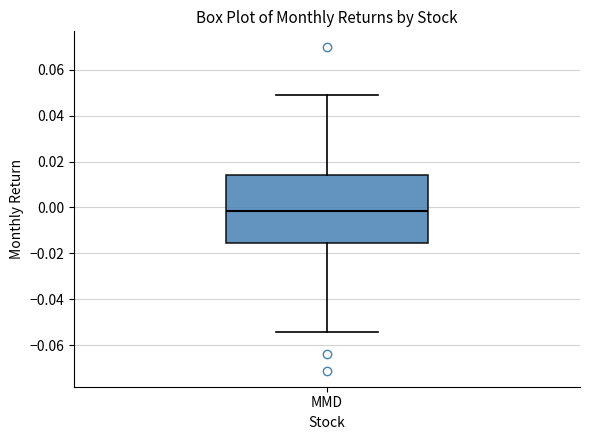

Transcribe this box plot: give where the median line is, the range the box spans, and where the two whiskers end, as read against the y-axis. The values are not printed on the chart, so give them approximately, as read against the axis.

median -0.002, box -0.016 to 0.014, whiskers -0.054 to 0.048